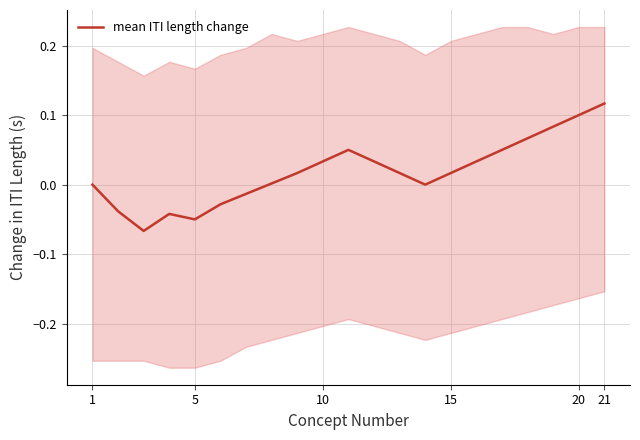

Does the chart display data point markers on the line(s)?

No